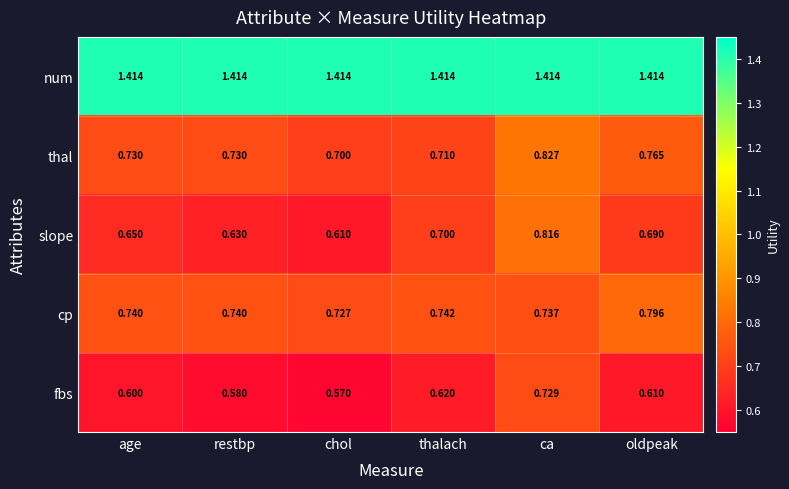

How many data points does each series have?

6